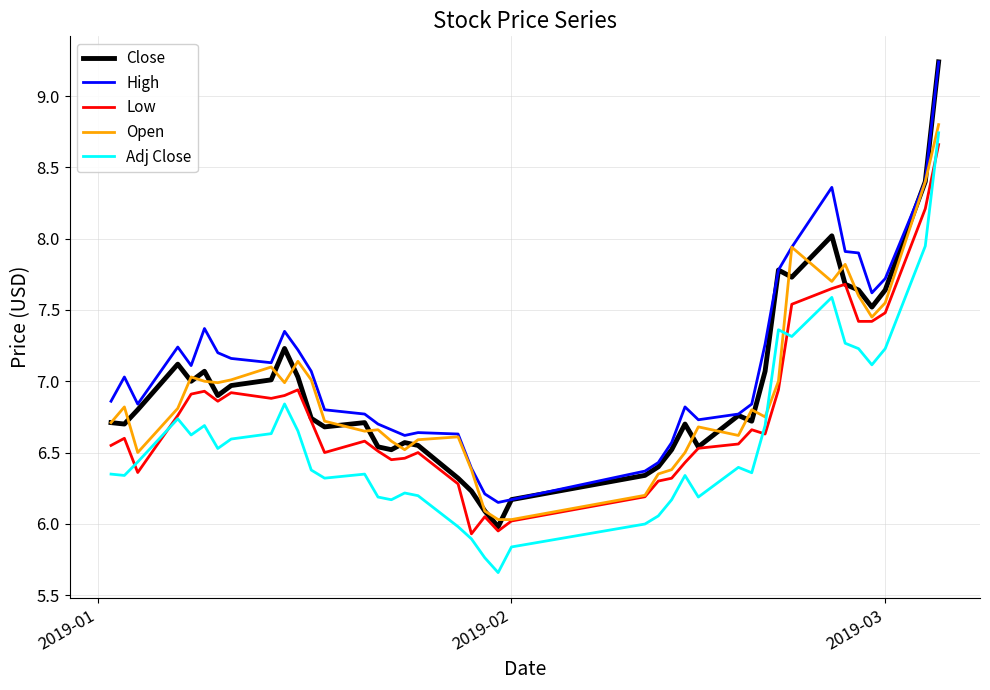

True or false: Adj Close and Close intersect in this chart.

False